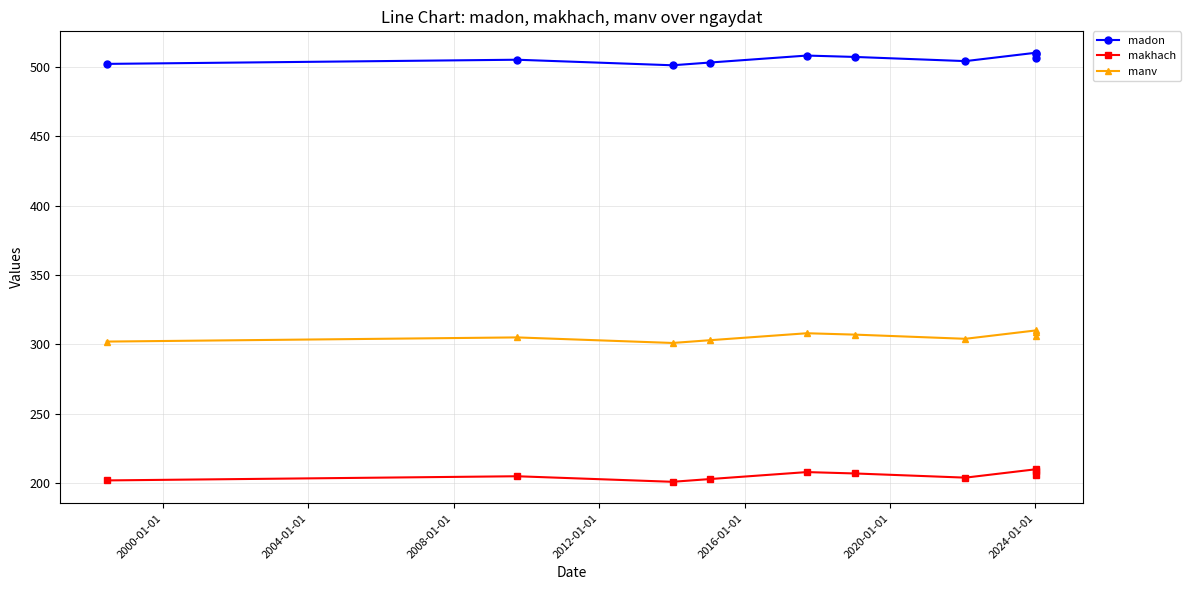

What is the minimum value for makhach?

201